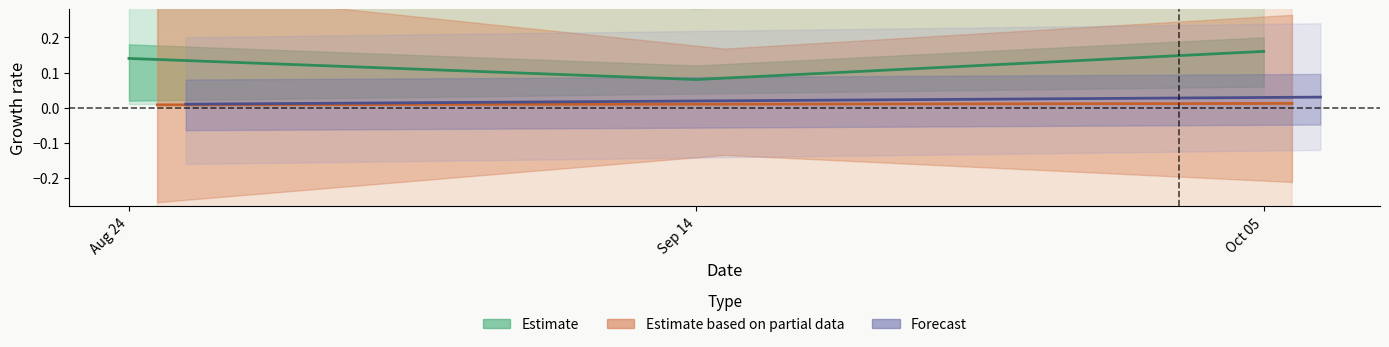

Reading right to left, what are all the values shown in this chart?

Estimate: 0.2	0.1	0.1
Estimate based on partial data: 0.0	0.0	0.0
Forecast: 0.0	0.0	0.0